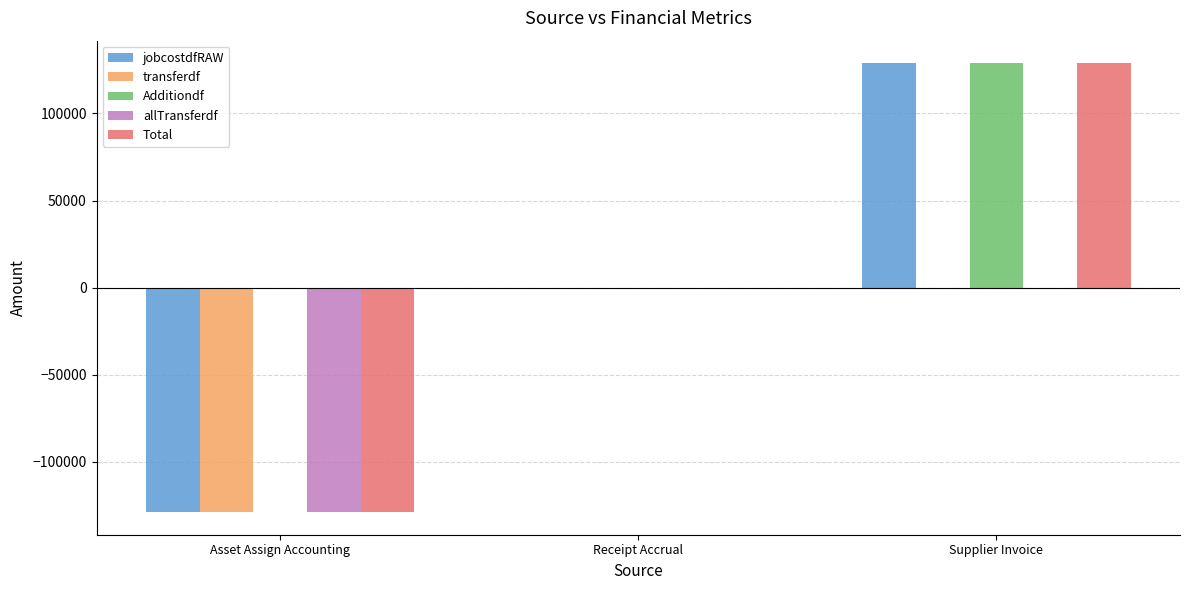

Is it true that Additiondf equals 128852.4 at Supplier Invoice?

True